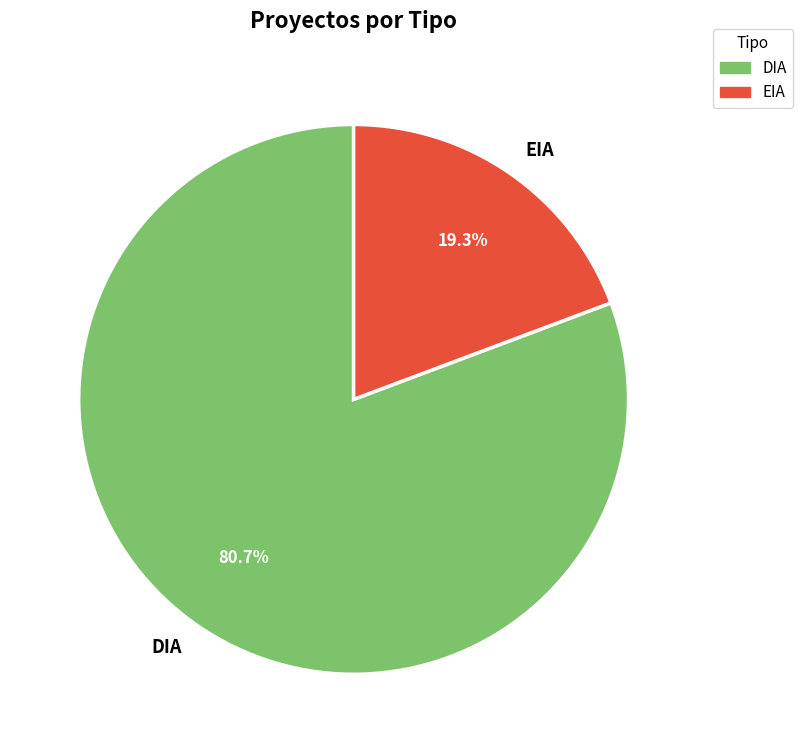

Between DIA and EIA, which is larger?

DIA